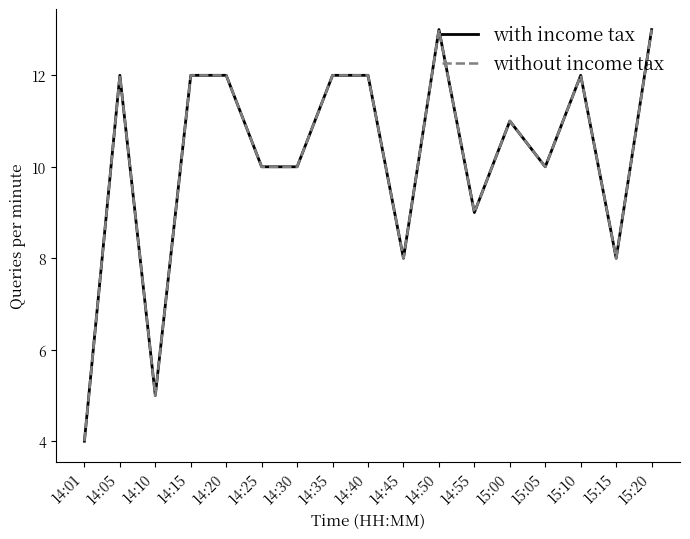

Does the chart display data point markers on the line(s)?

No